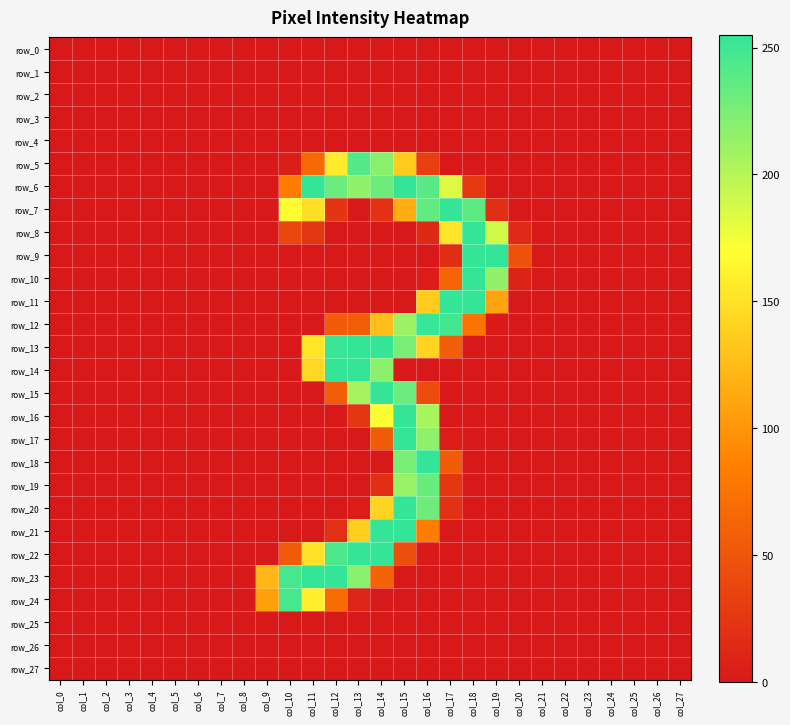

Which has a higher value, col_26 or col_9?

col_26